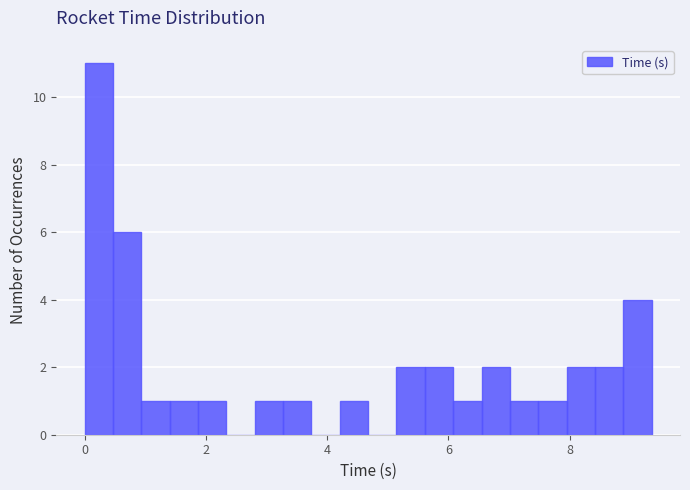

Read against the x-axis, roughly where is the centre of the tallest bar?

0.2